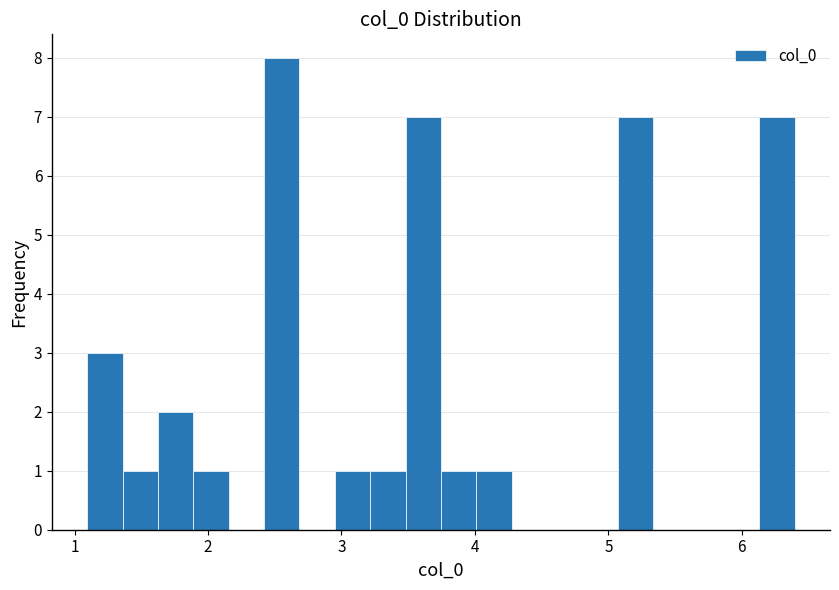

Around what value on the x-axis is the tallest bar? Give the approximate position of its centre, as read against the axis.

2.6